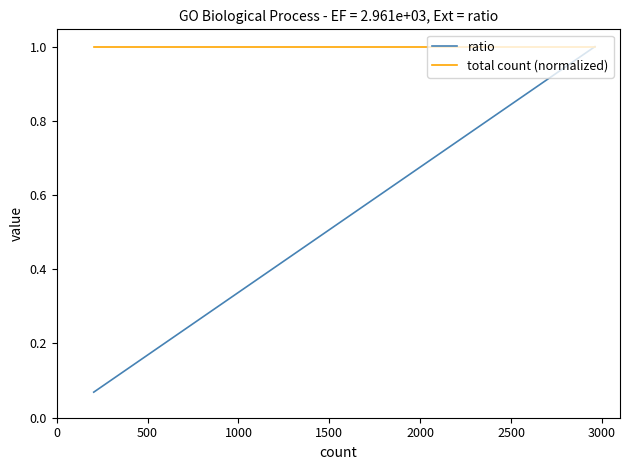

True or false: total count (normalized) and ratio cross at least once.

False